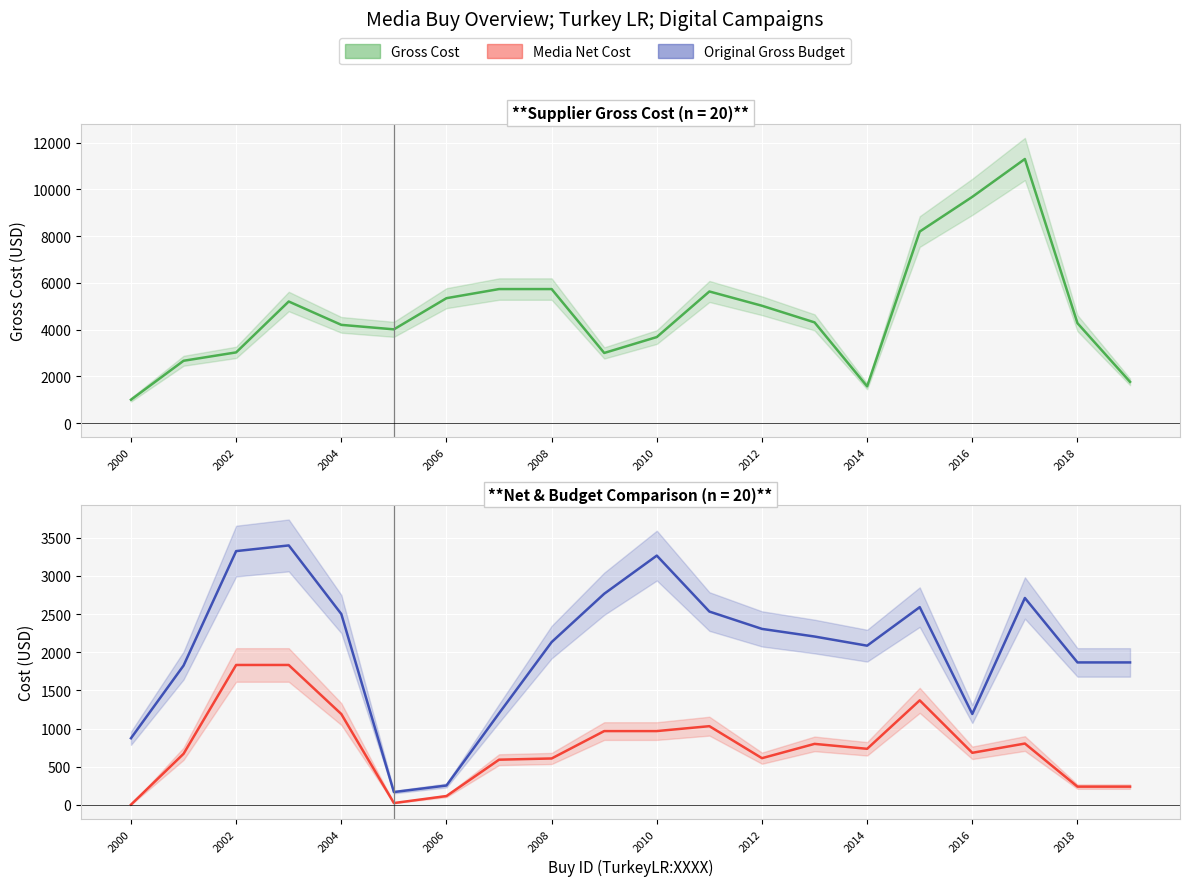

Is the value of Media Net Cost at 2012 greater than the value of Original Gross Budget at 2016?

No